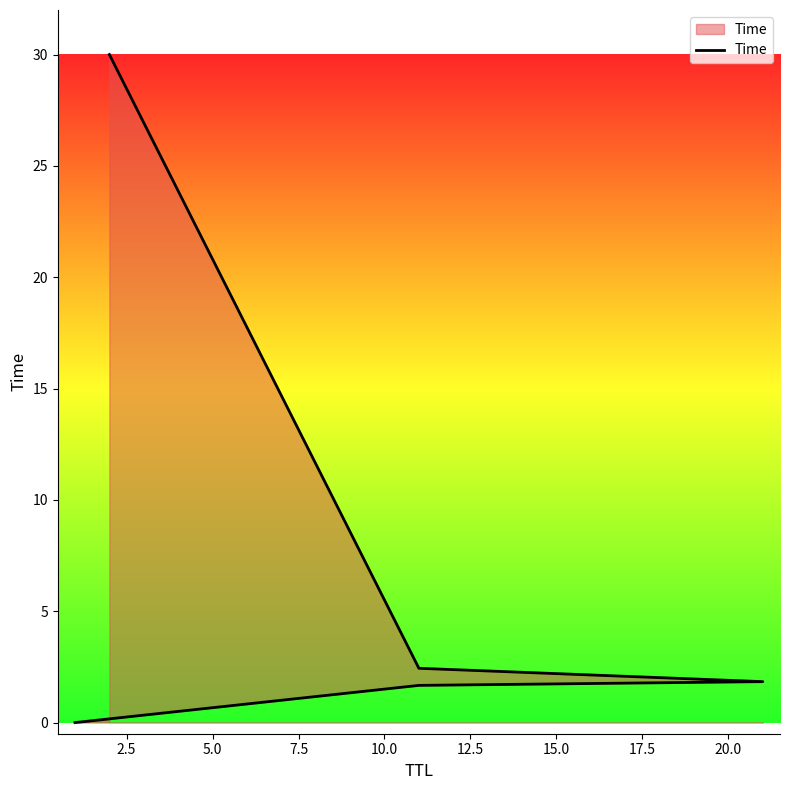

The chart shows a value of 3.0 at 2.5. True or false?

False